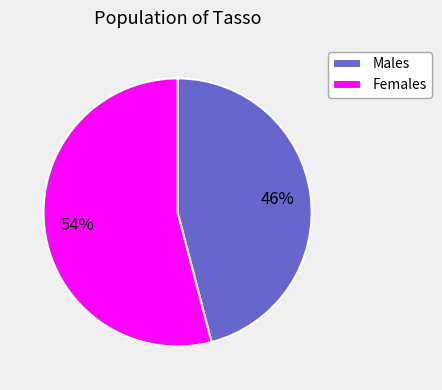

Count the number of slices in the pie.

2